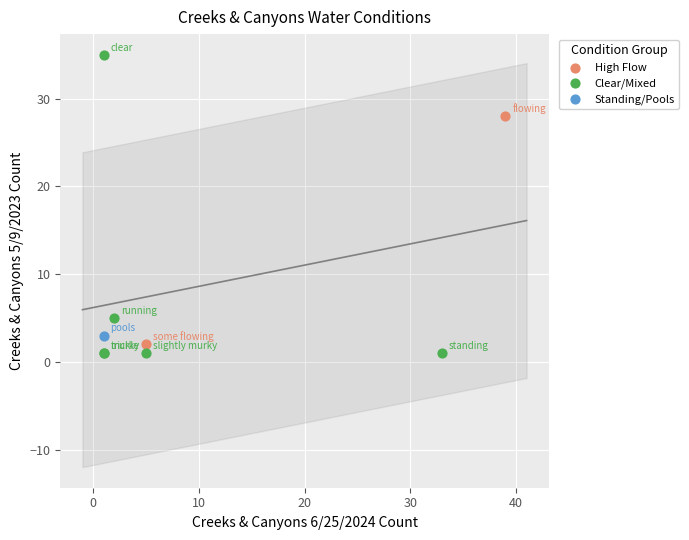

Which series contains the highest Y value?

Clear/Mixed